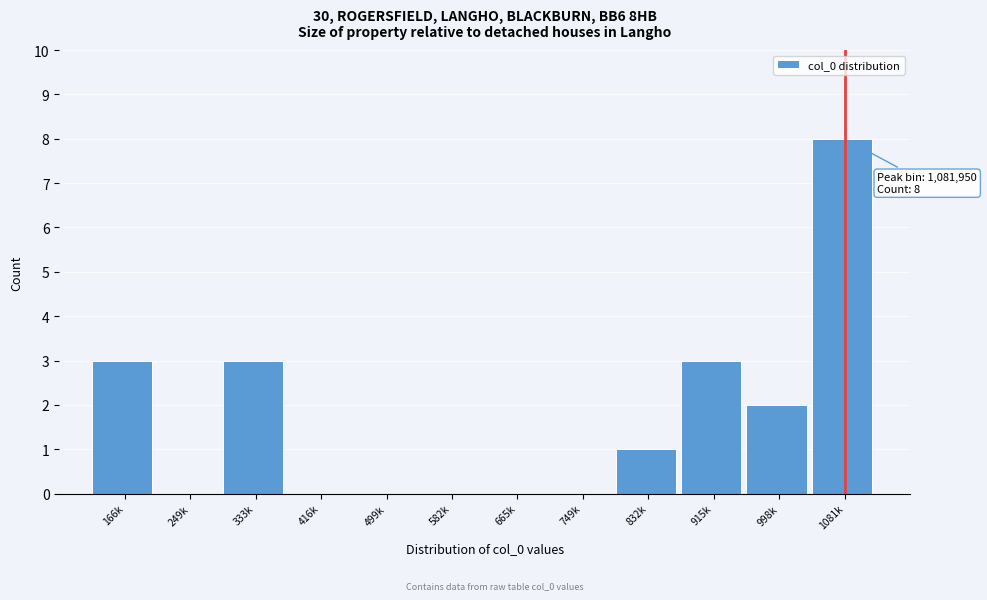

Reading left to right, transcribe all the data shown in this chart.

166k=3	249k=0	333k=3	416k=0	499k=0	582k=0	665k=0	749k=0	832k=1	915k=3	998k=2	1081k=8